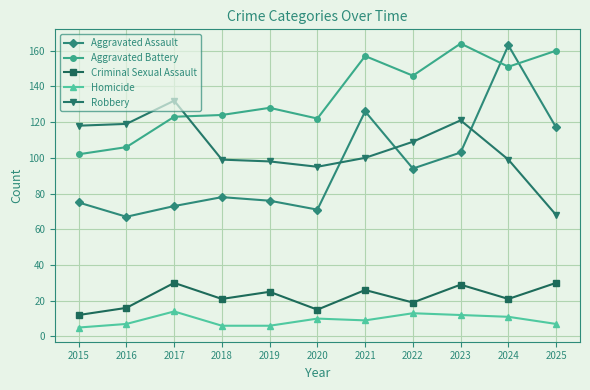

What is the value of the Criminal Sexual Assault point at the 6th from the left?

15